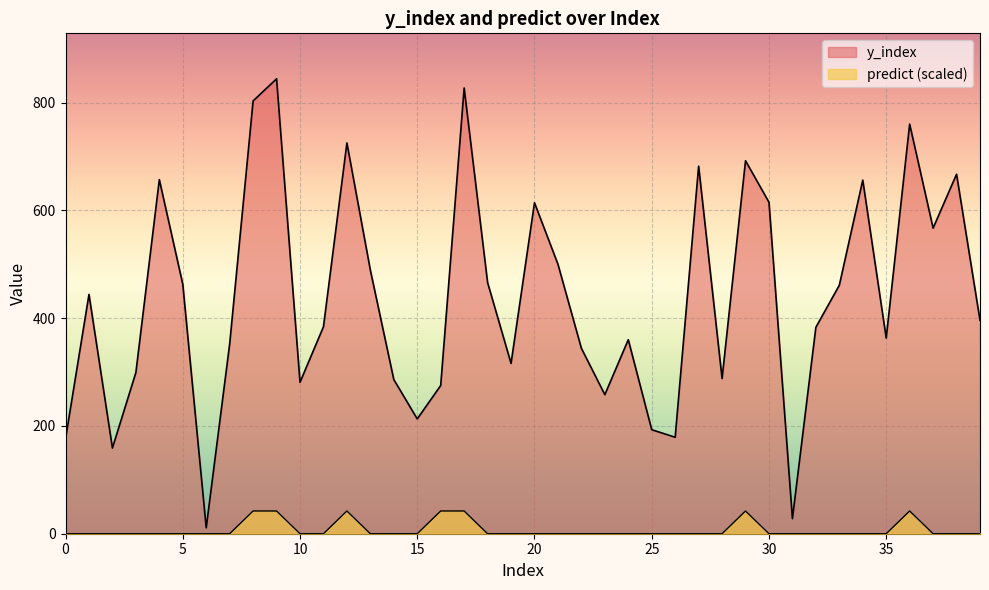

True or false: y_index has a value of 657.0 at 4.

True